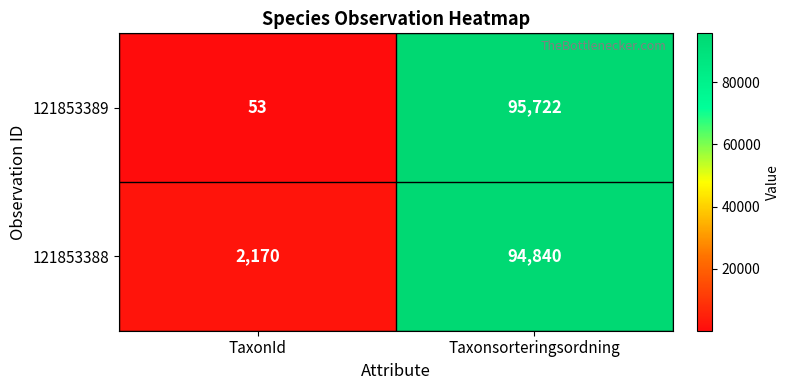

At Taxonsorteringsordning, list the series in order from largest to smallest.

121853389, 121853388